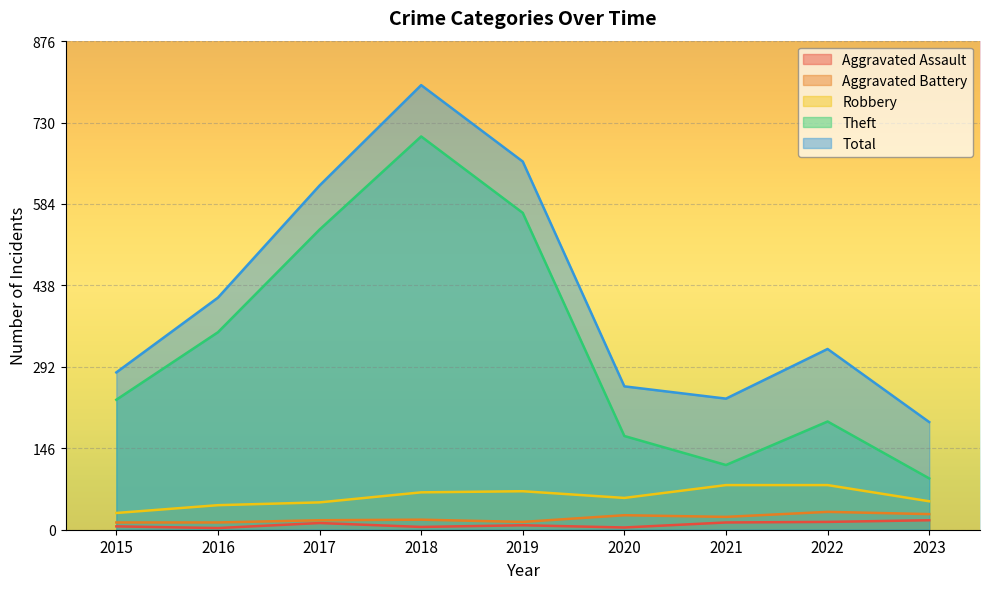

Rank the categories by Total value from lowest to highest.

2023, 2021, 2020, 2015, 2022, 2016, 2017, 2019, 2018